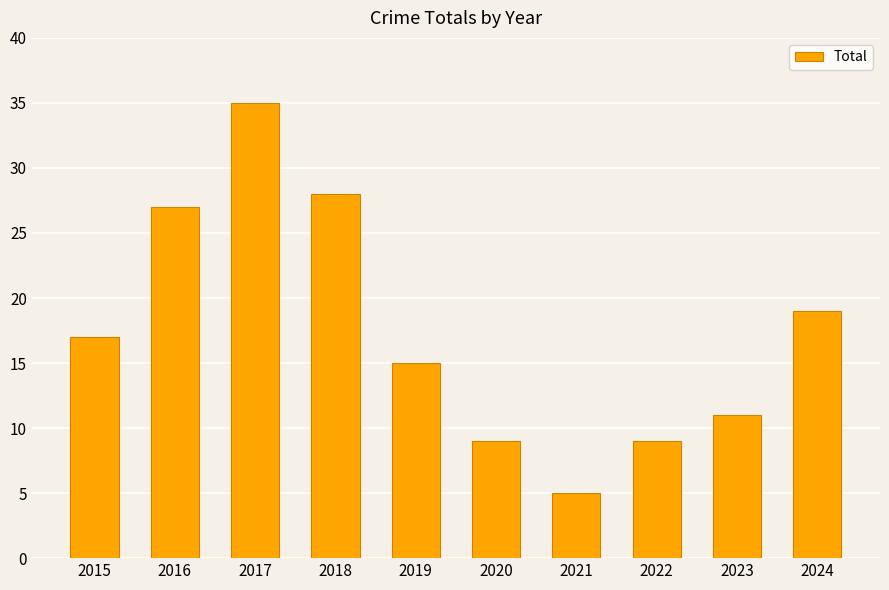

How many values are below 17?

5